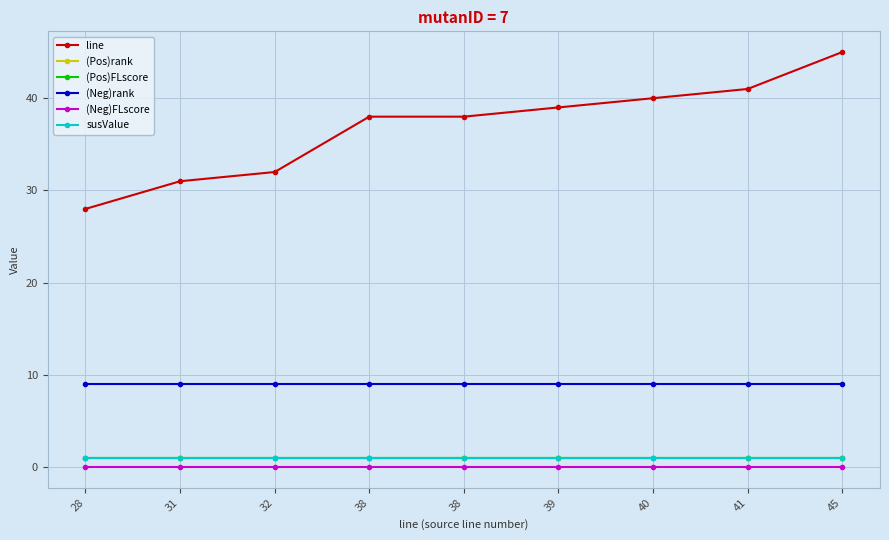

List the labels in order of line value, largest first.

45, 41, 40, 39, 38, 38, 32, 31, 28